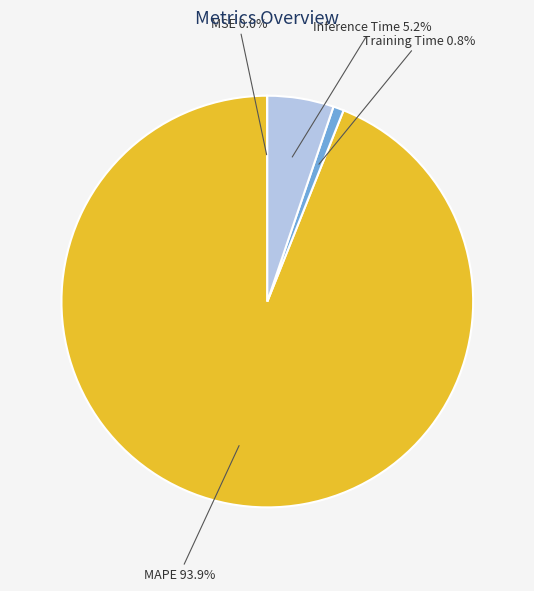

Combined, do MAPE and Inference Time account for over 50%?

Yes